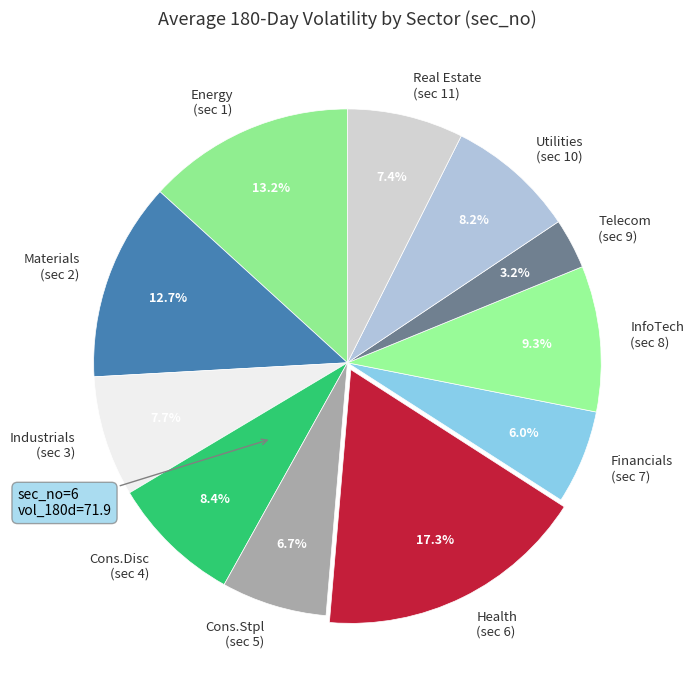

Approximately how many times larger is the value at Materials (sec 2) compared to Energy (sec 1)?

1.0